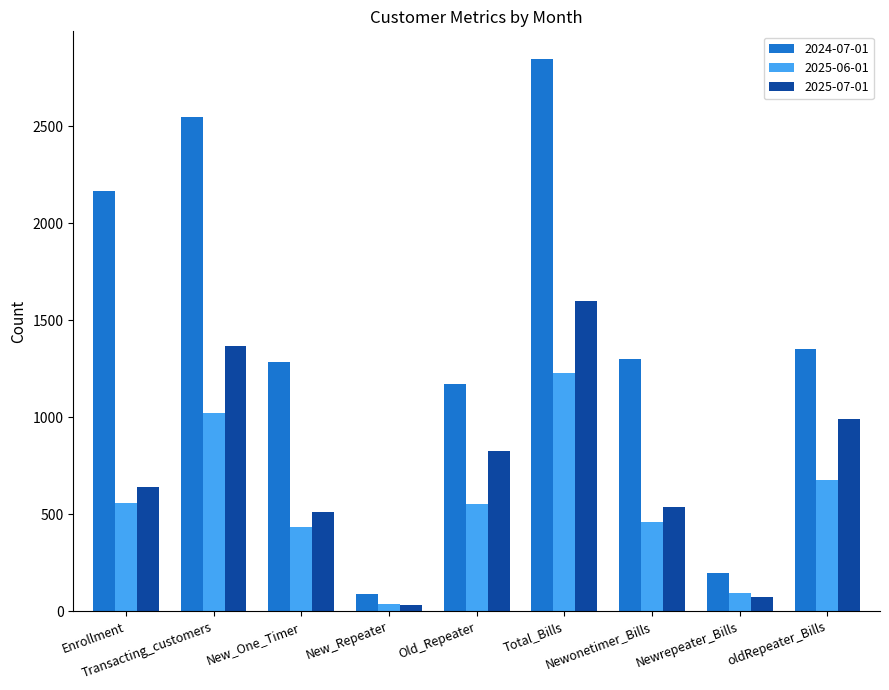

Which series has the widest spread of values?

2024-07-01